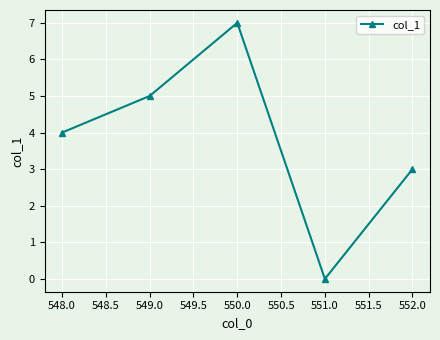

What is the change in value from 548.0 to 551.0?

-4